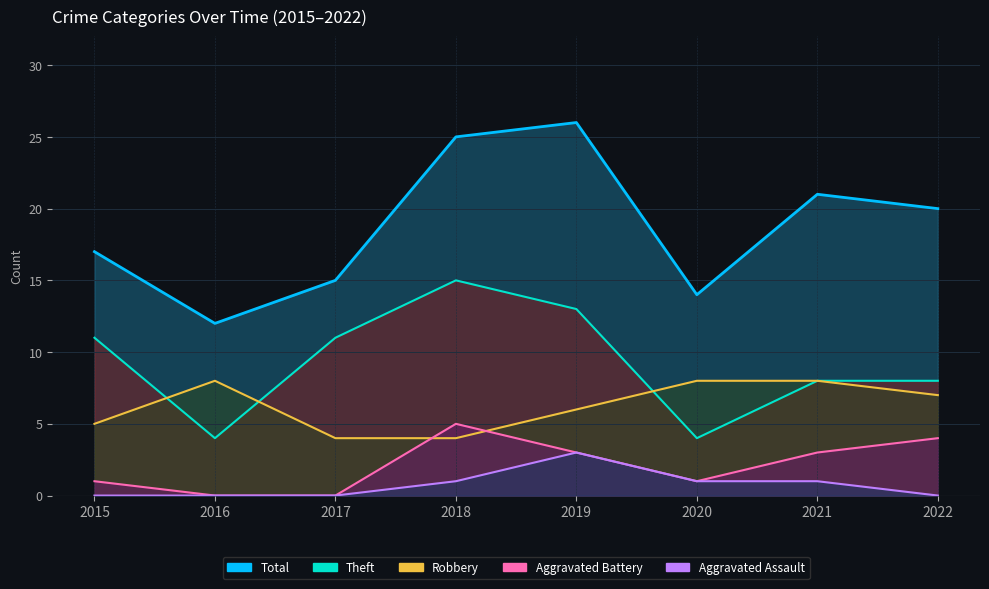

What is the average value of the Robbery series?

6